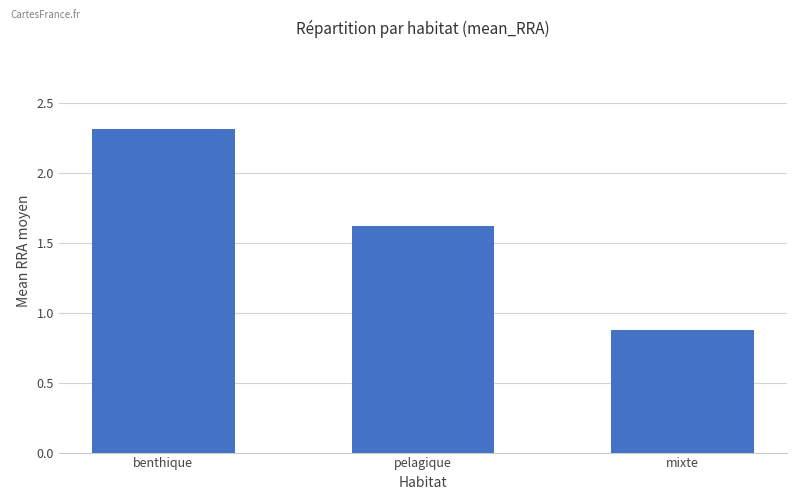

What is the change in value from benthique to pelagique?

-0.7